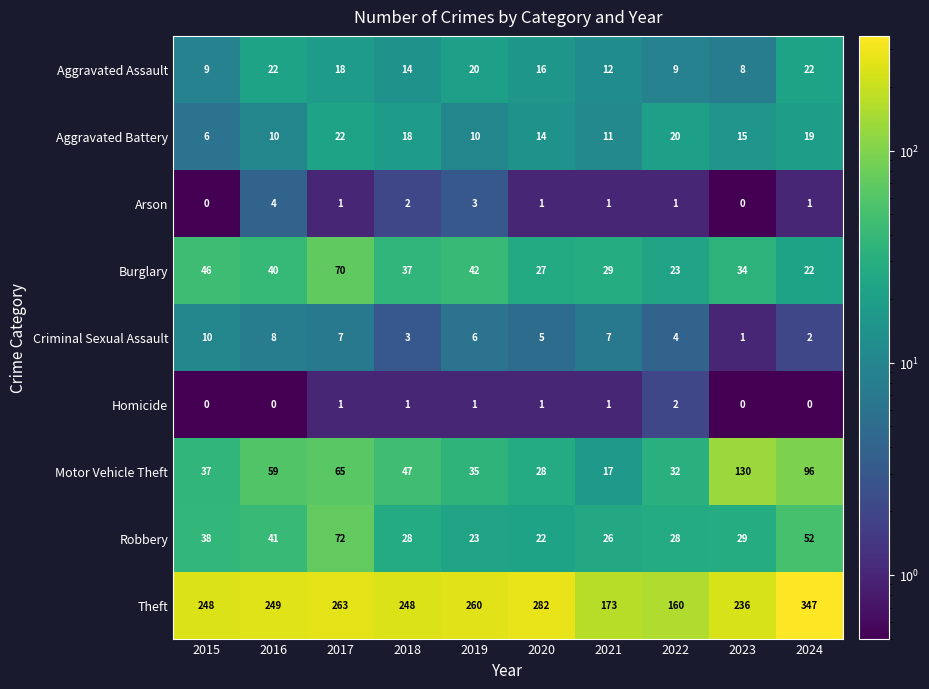

Read the Motor Vehicle Theft value at 2024, to the nearest 50.

100